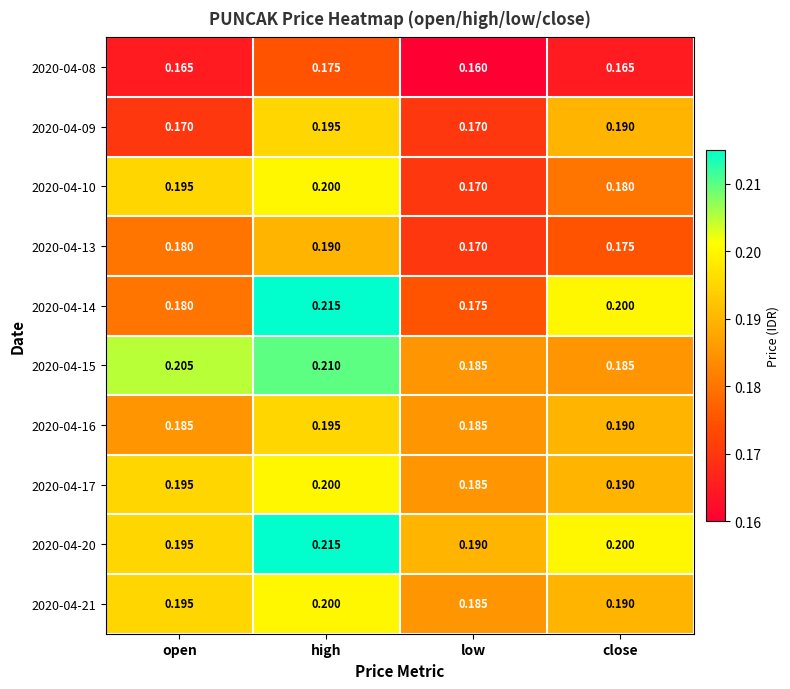

Count the number of categories in the chart.

4